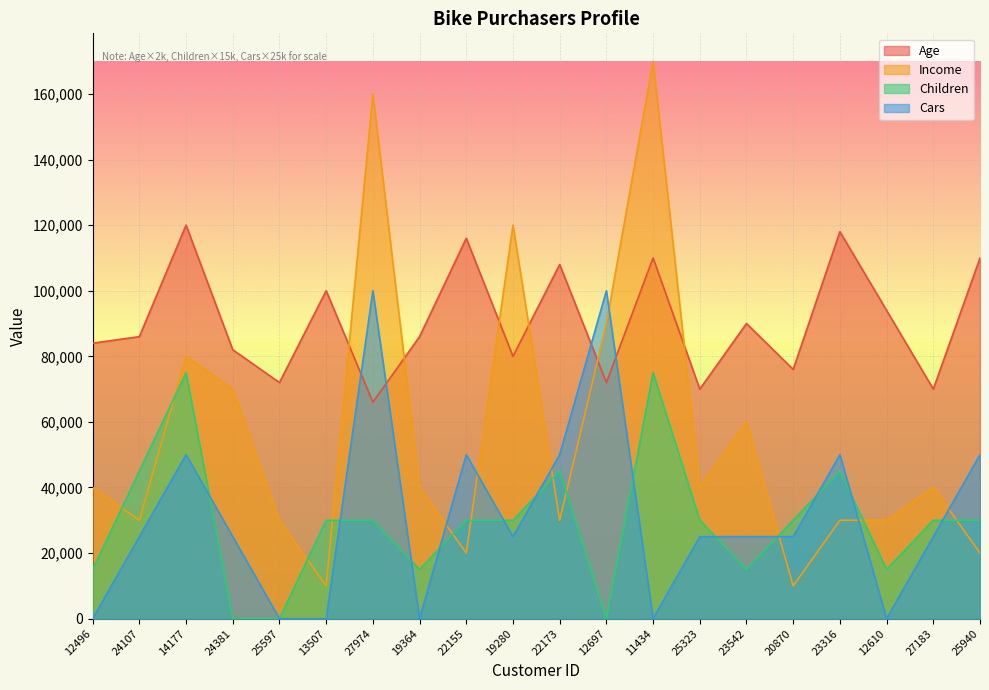

Reading right to left, what are all the values shown in this chart?

Age: 110000	70000	94000	118000	76000	90000	70000	110000	72000	108000	80000	116000	86000	66000	100000	72000	82000	120000	86000	84000
Income: 20000	40000	30000	30000	10000	60000	40000	170000	90000	30000	120000	20000	40000	160000	10000	30000	70000	80000	30000	40000
Children: 30000	30000	15000	45000	30000	15000	30000	75000	0	45000	30000	30000	15000	30000	30000	0	0	75000	45000	15000
Cars: 50000	25000	0	50000	25000	25000	25000	0	100000	50000	25000	50000	0	100000	0	0	25000	50000	25000	0